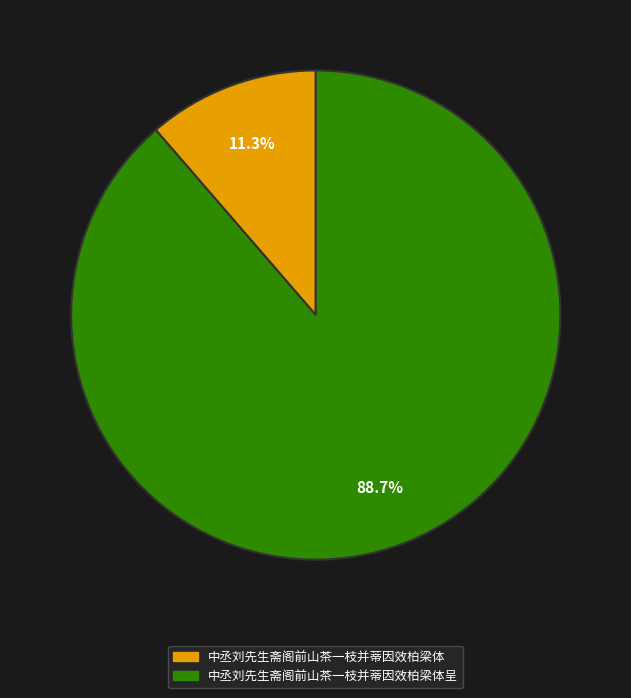

Does any single category account for the majority?

Yes